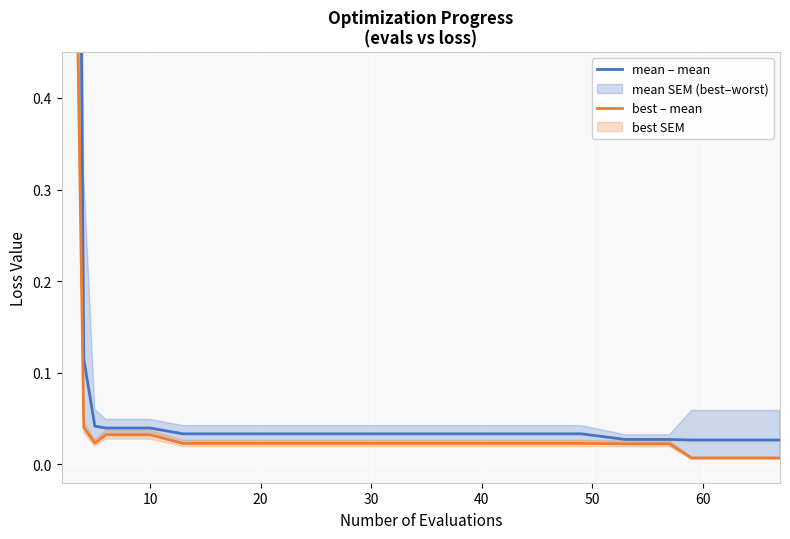

True or false: mean – mean has a value of 0.0 at 60.

False